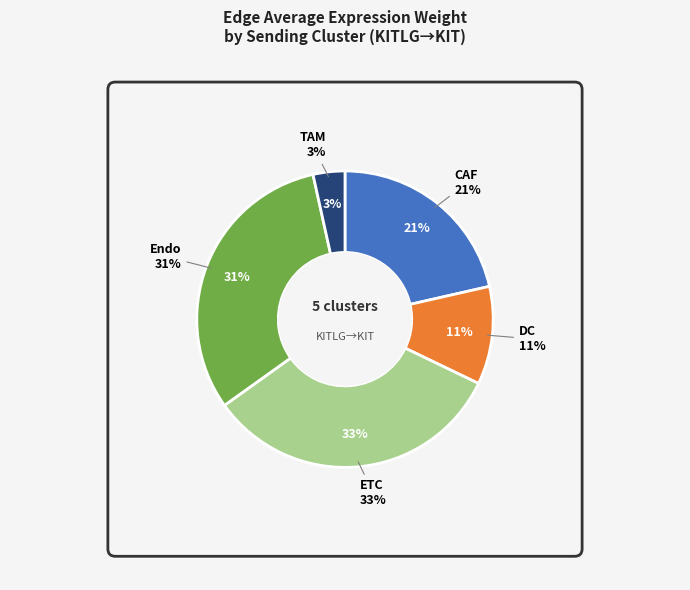

Is there a majority slice in this chart?

No